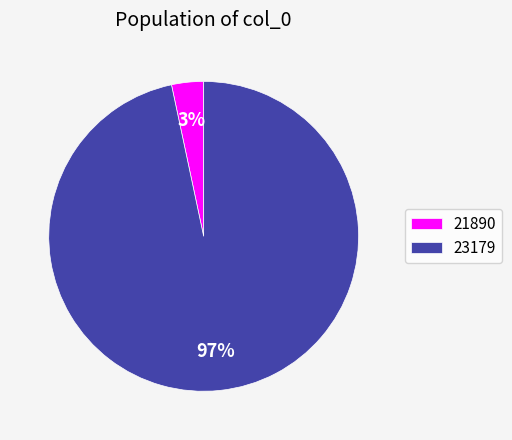

To the nearest percent, what is the average slice percentage?

50%